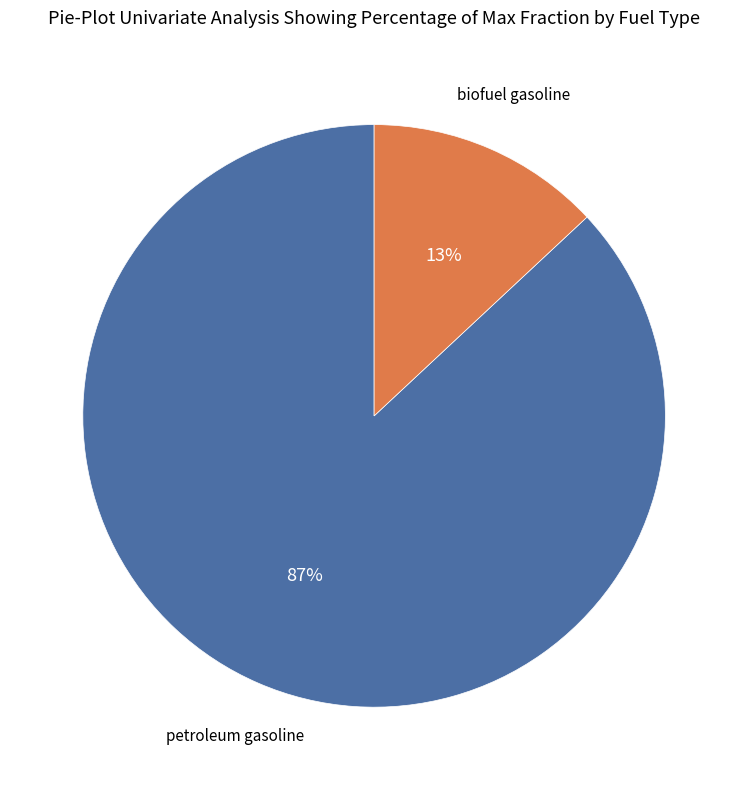

Does any single category account for the majority?

Yes